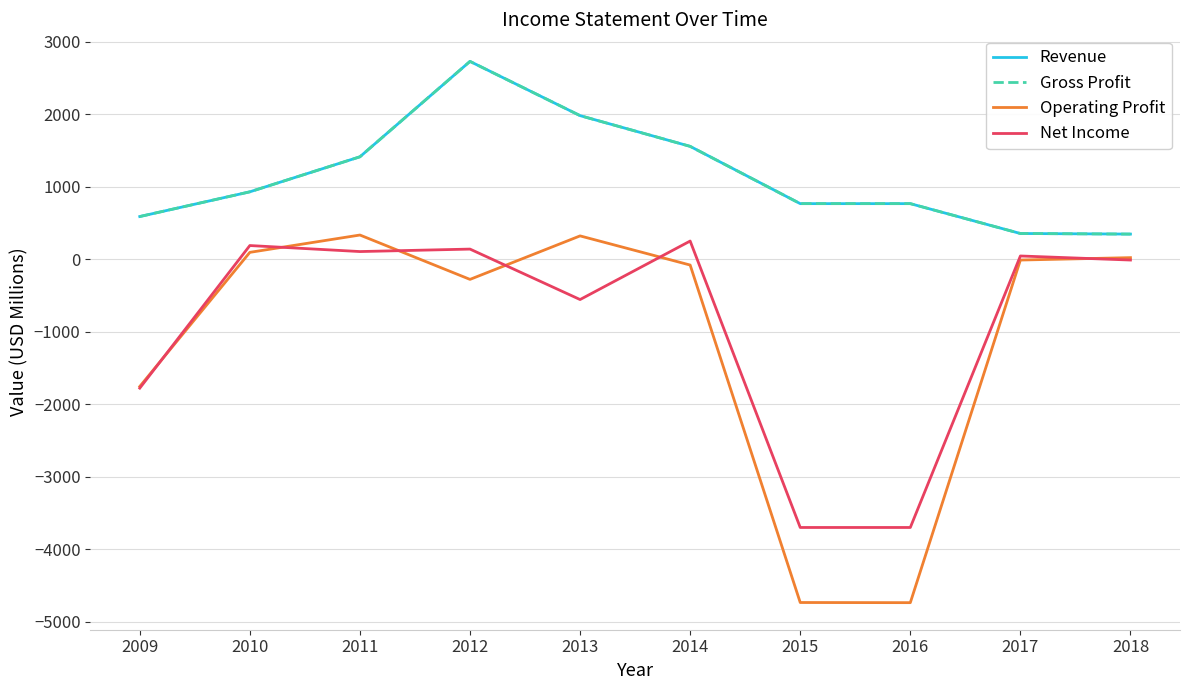

What is the value of the Operating Profit point at the 5th from the left?

324